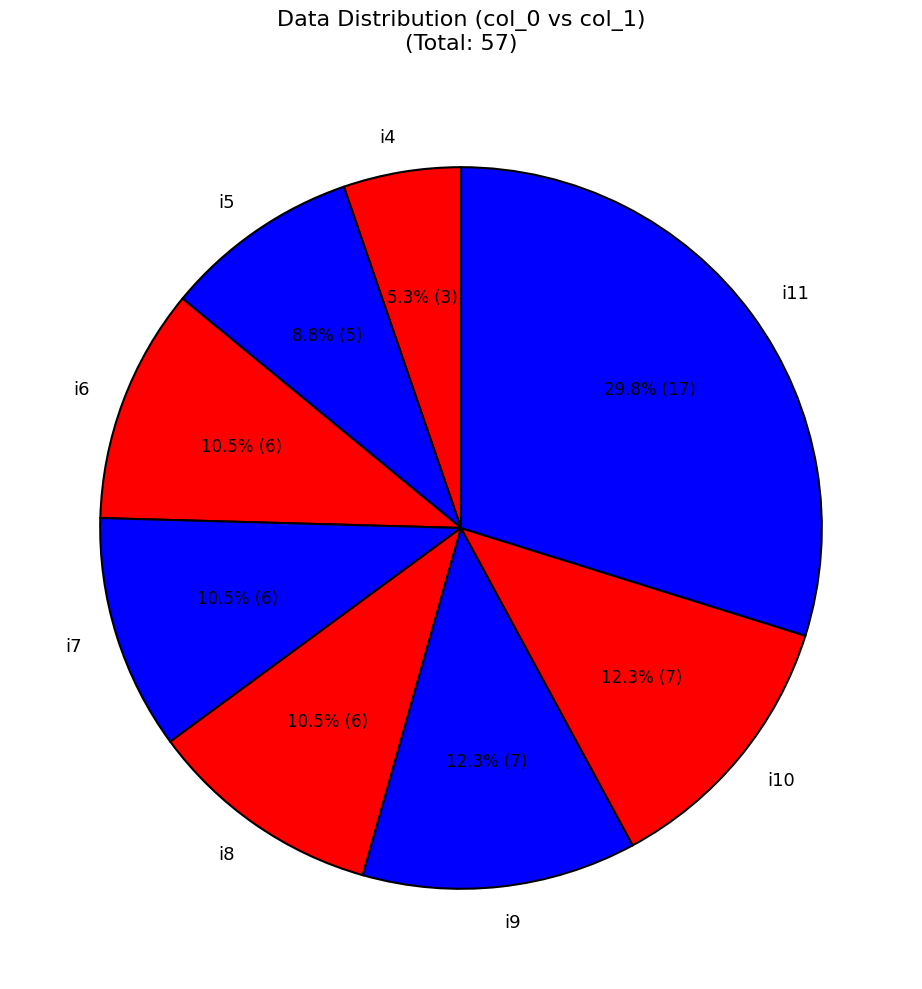

Does i10 account for over 50% of the chart?

No